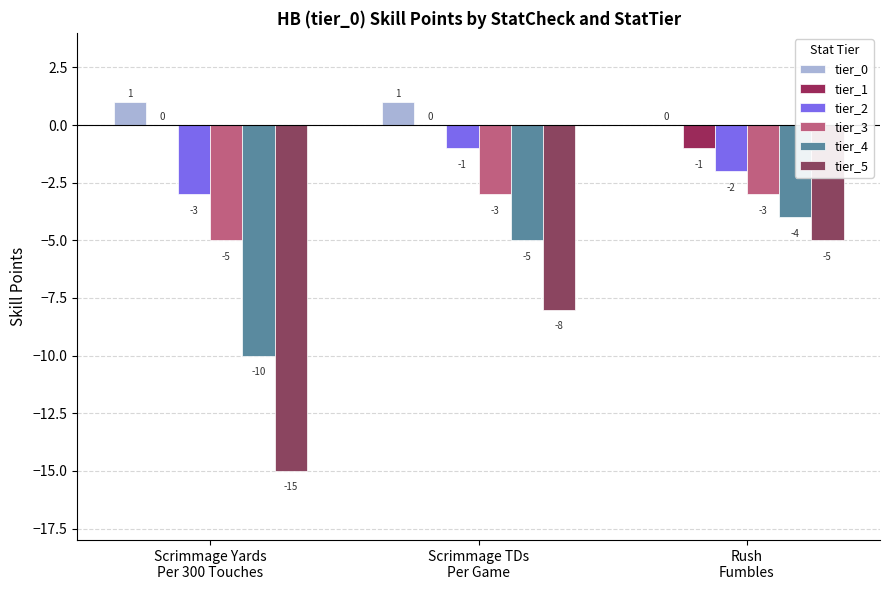

How many groups of bars are there?

3